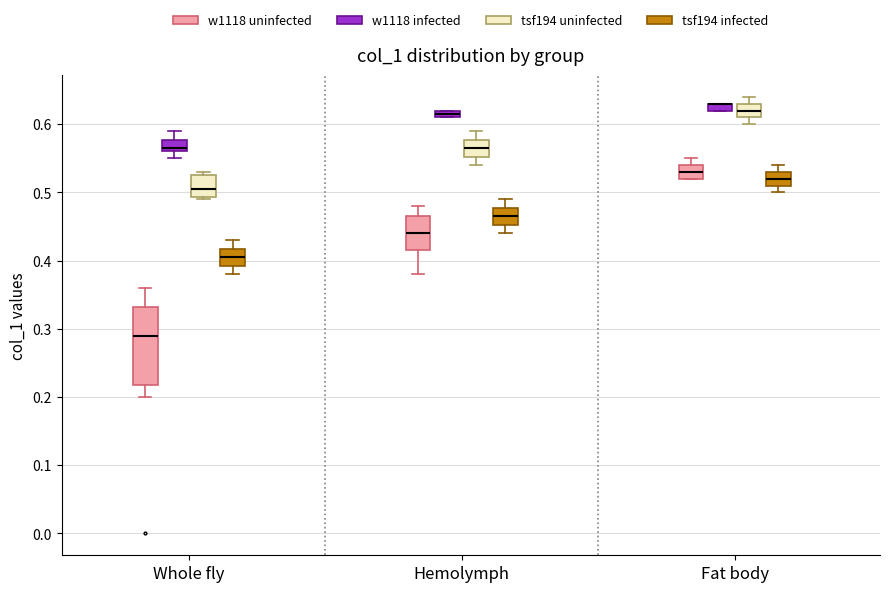

Comparing the boxes themselves (not the whiskers), which one is the tallest?

Whole fly (w1118 uninfected)